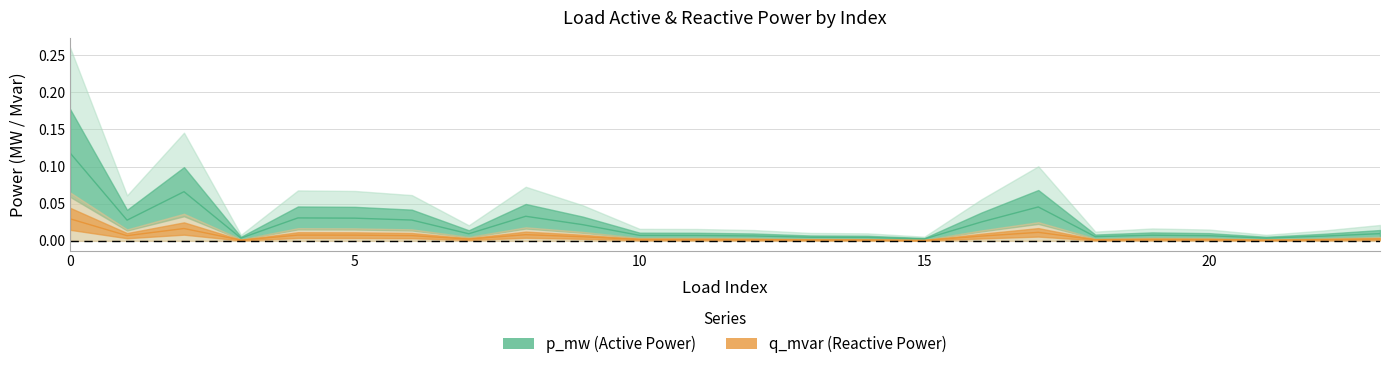

List the series in order of their overall mean, lowest first.

q_mvar, p_mw